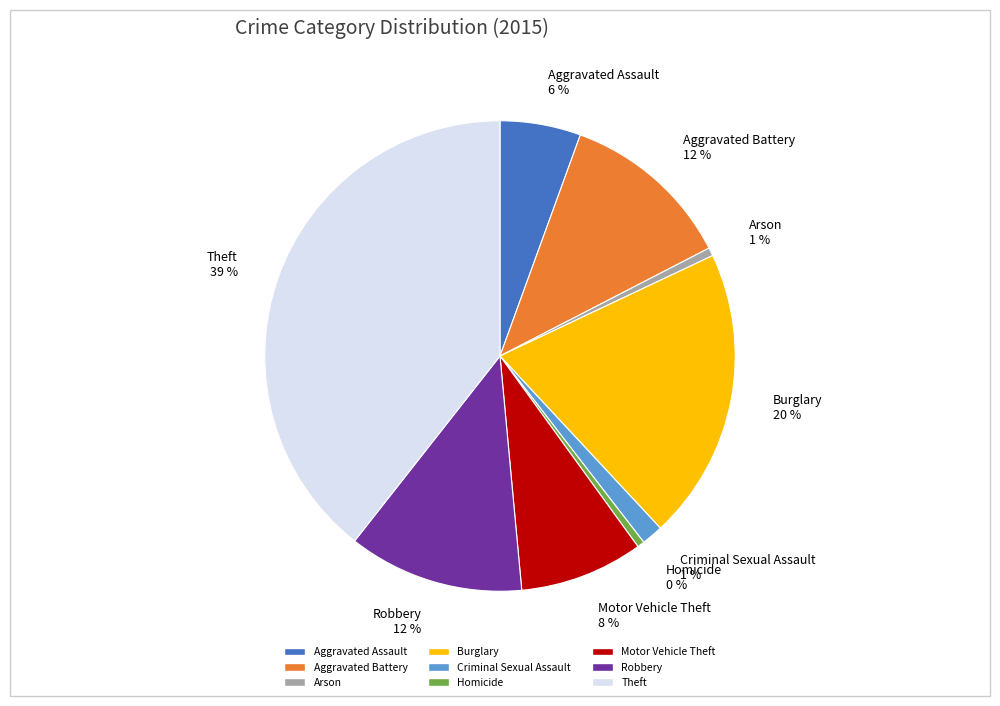

To the nearest percent, what percentage of the pie is Motor Vehicle Theft?

8%